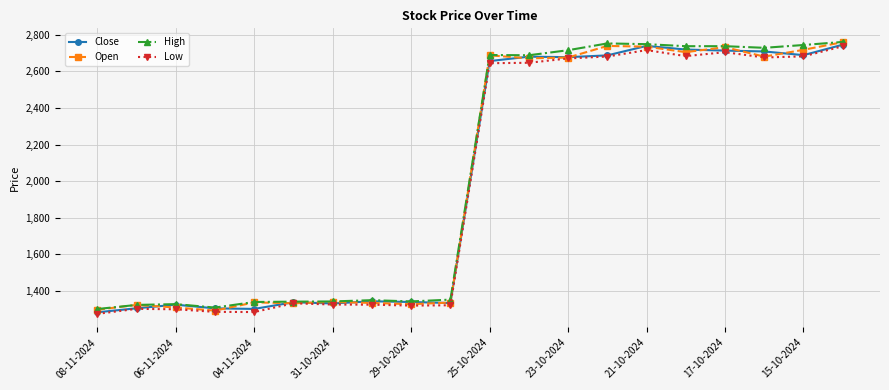

What is the minimum value for Low?

1275.0